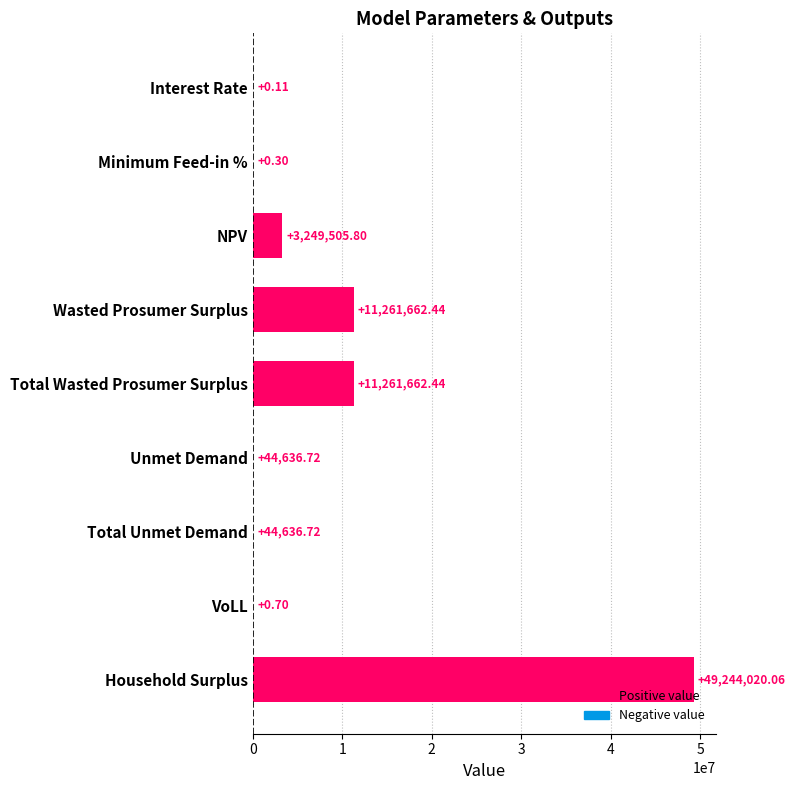

Which has a higher value, Interest Rate or Unmet Demand?

Unmet Demand